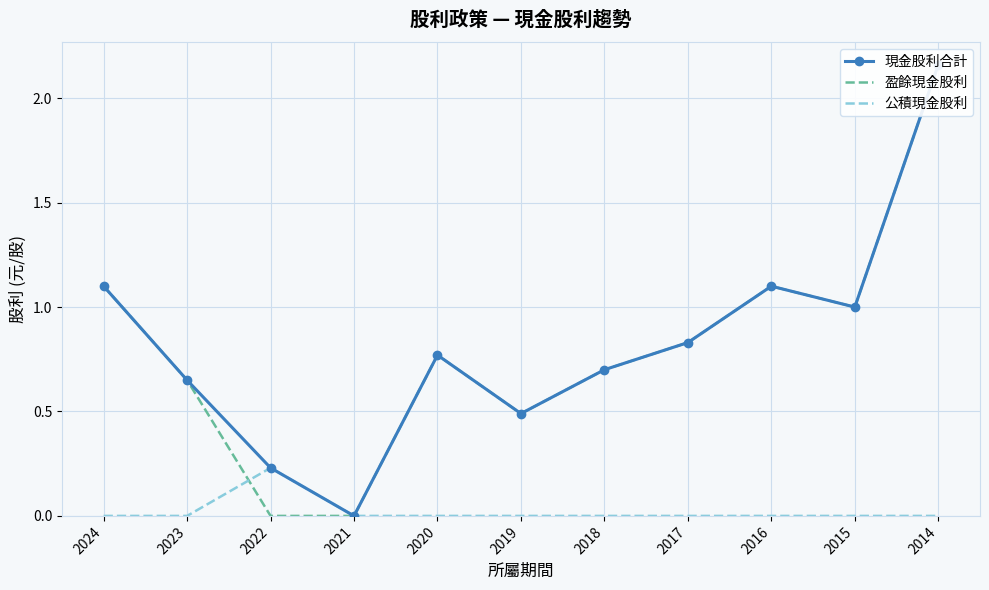

List the series in order of their peak value, highest first.

現金股利合計, 盈餘現金股利, 公積現金股利